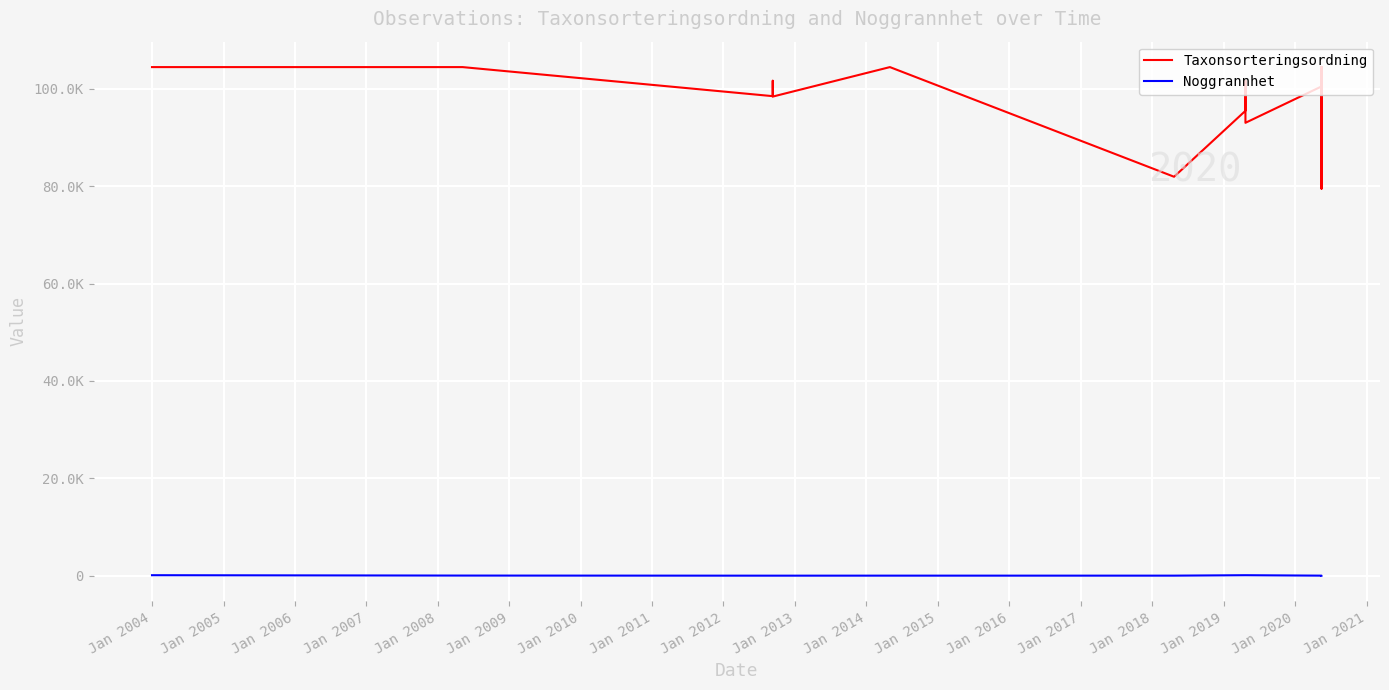

True or false: Noggrannhet and Taxonsorteringsordning cross at least once.

False